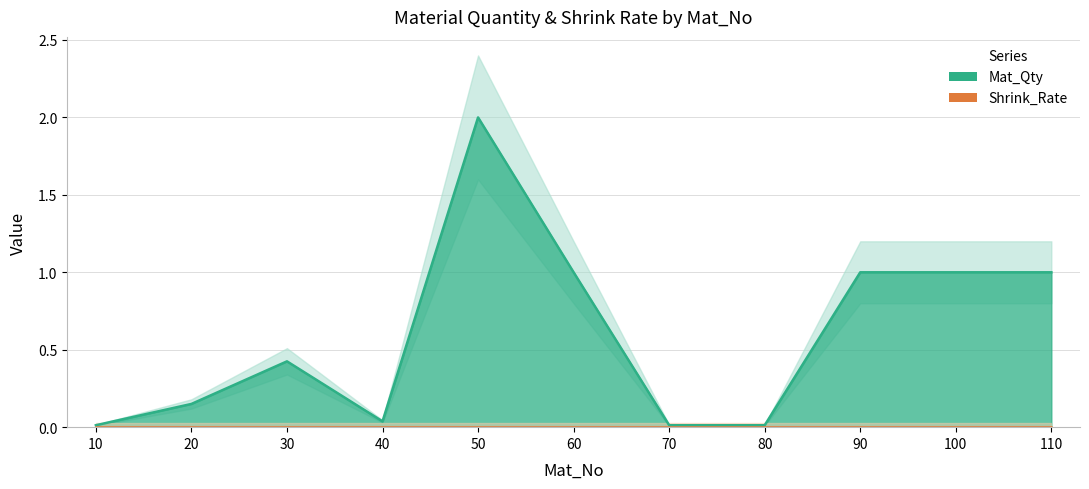

Does the chart have visible grid lines?

Yes